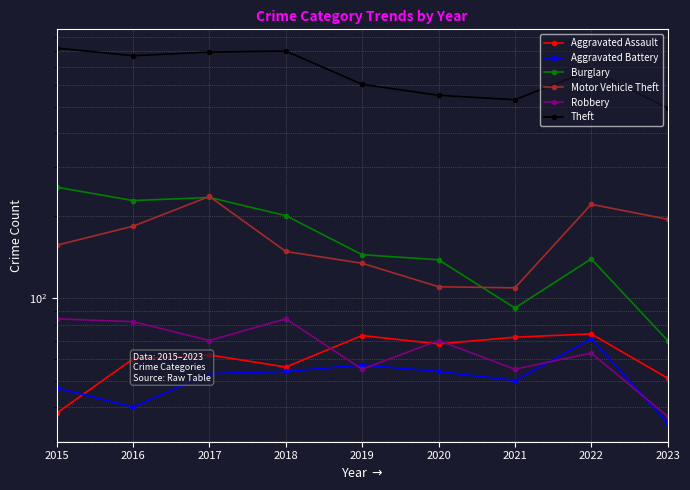

Which series has the largest range (max minus min)?

Theft